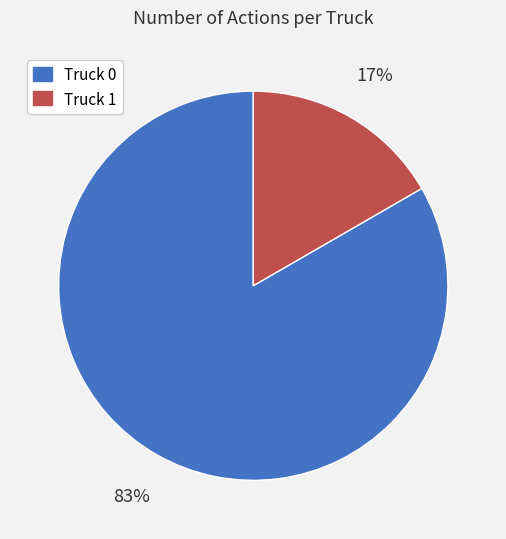

Count the number of slices in the pie.

2